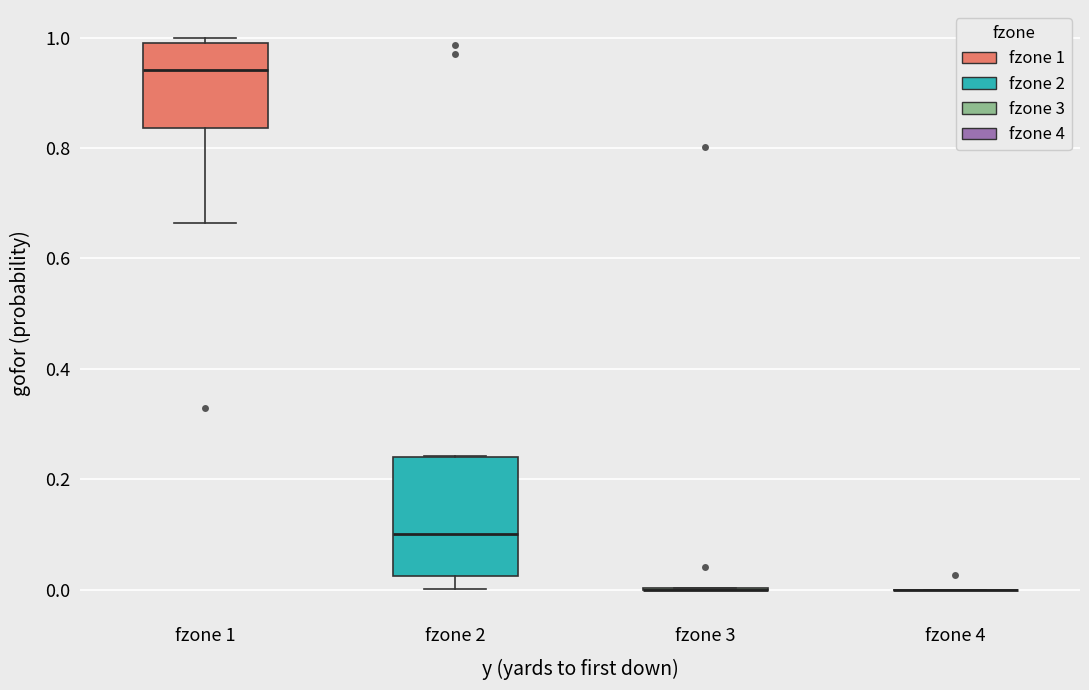

Comparing the boxes themselves (not the whiskers), which one is the tallest?

fzone 2